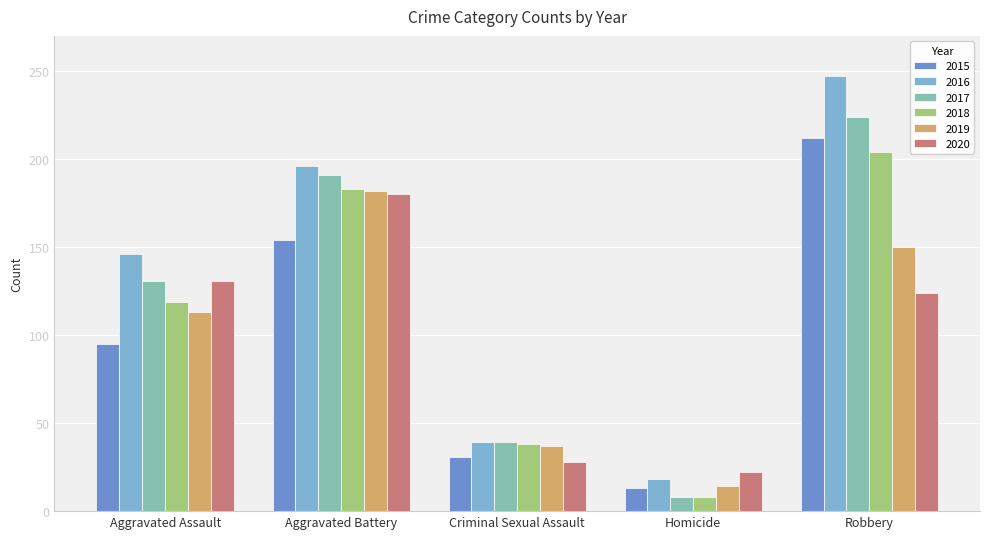

The 2020 series shows 124 at Robbery. True or false?

True